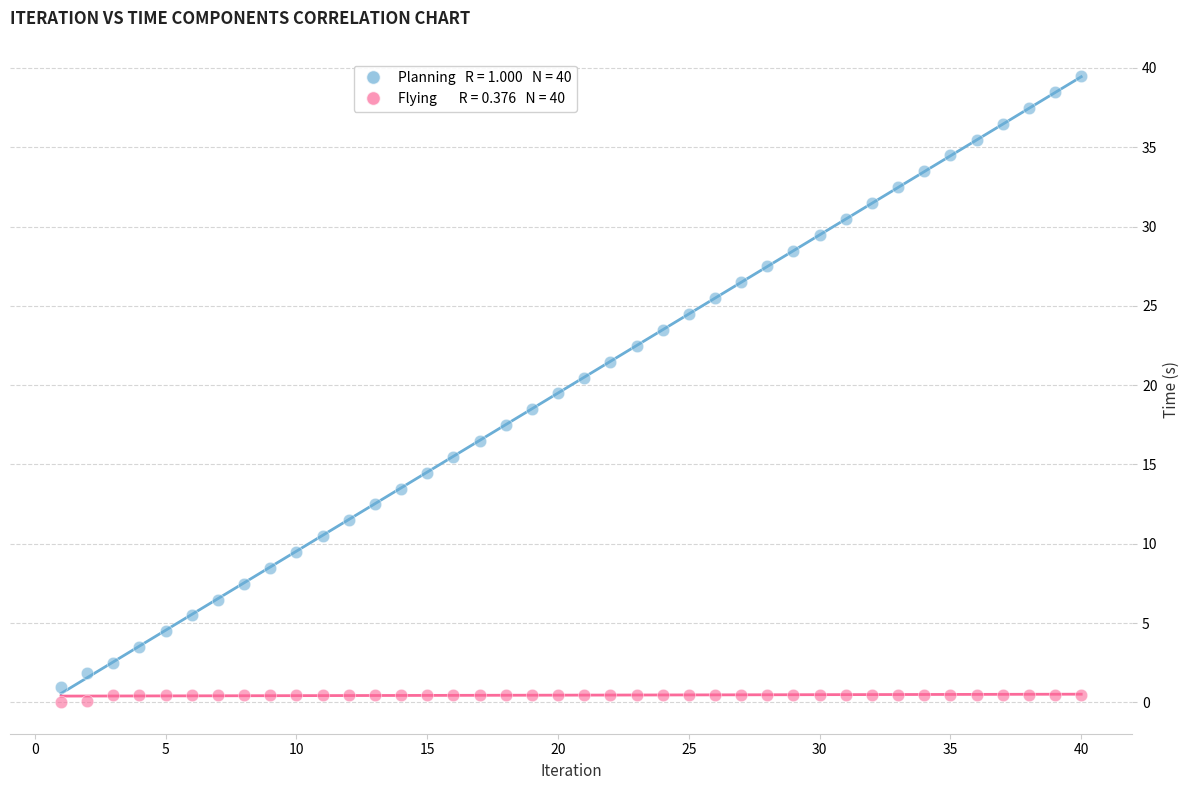

Across all data points, what is the range of X values (max minus min)?

39.0